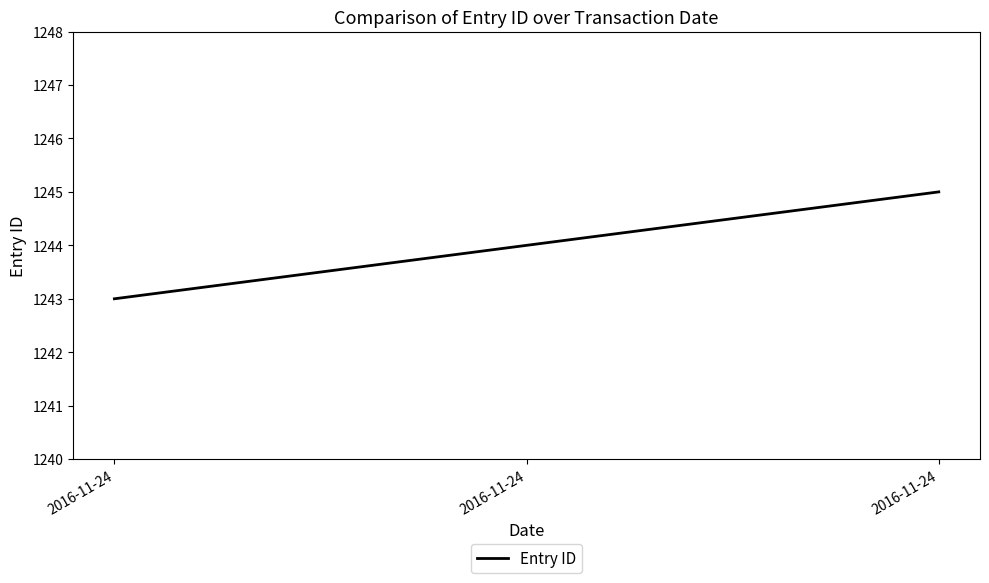

True or false: the data shows 1243 at 2016-11-24.

True